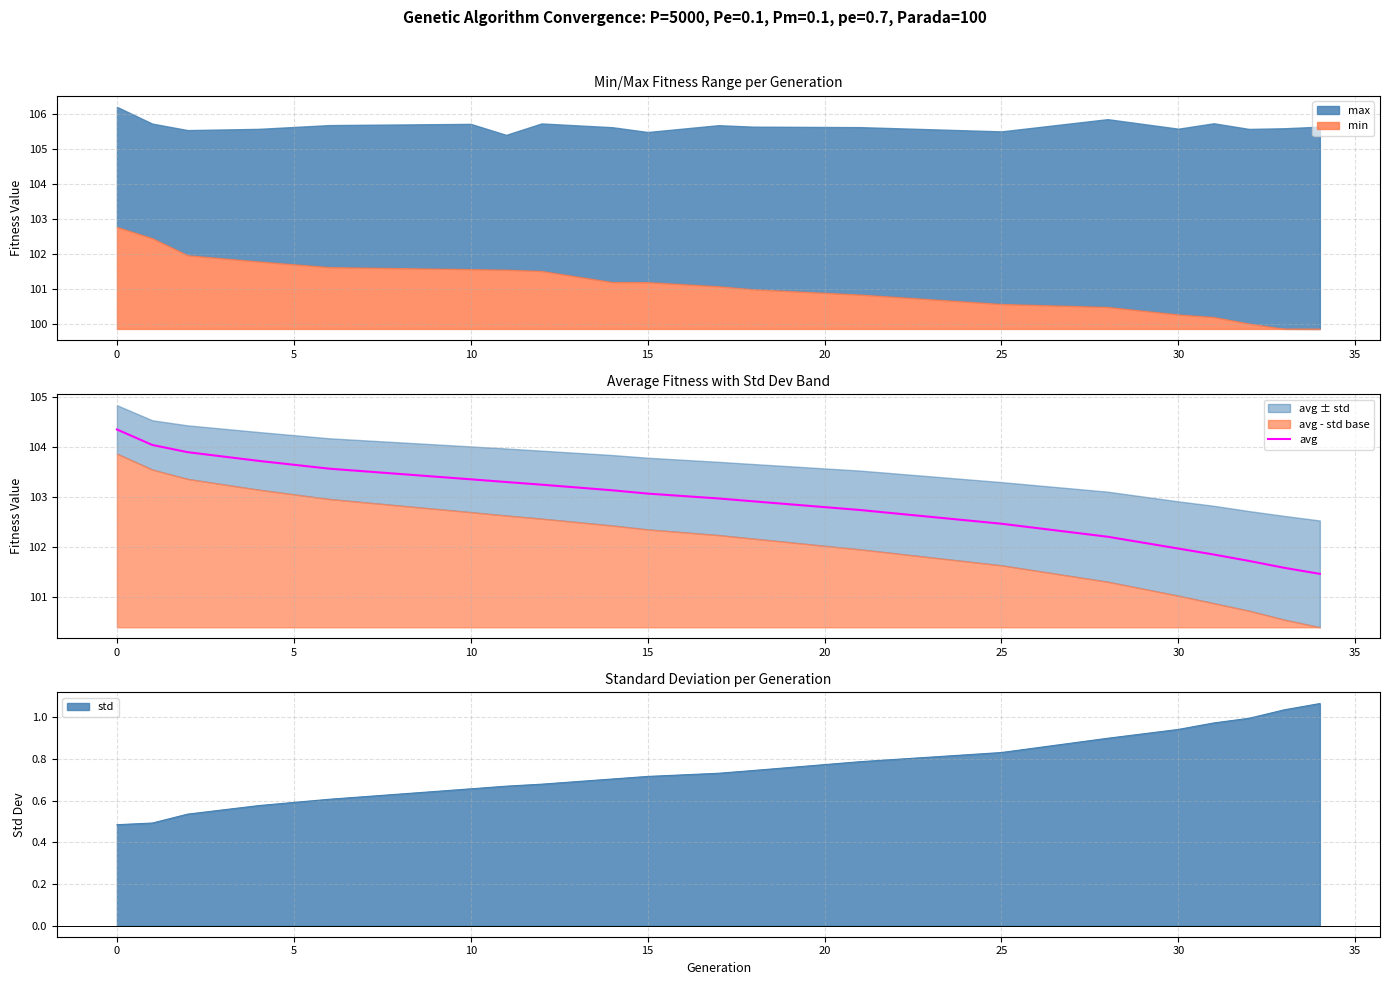

Is it true that avg equals 102.5 at 25?

True